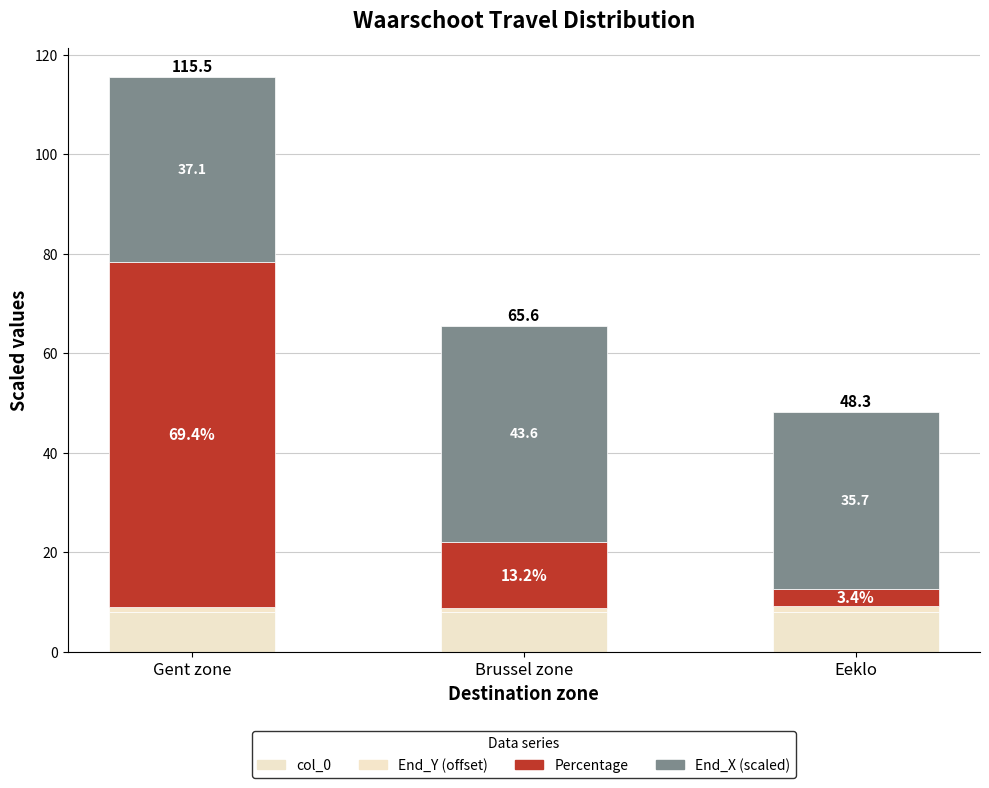

Read the col_0 value at Eeklo.

8.0